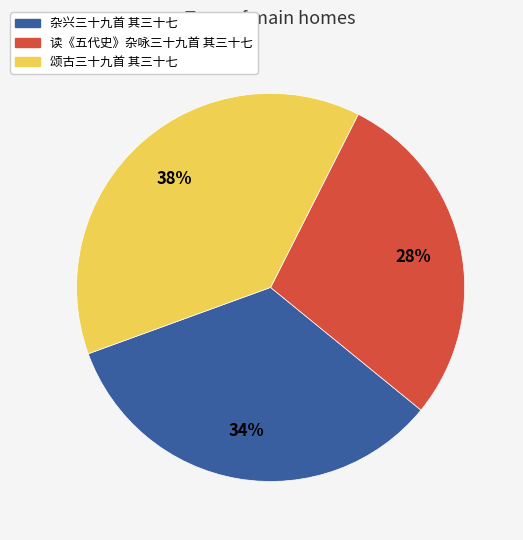

Count the number of slices in the pie.

3